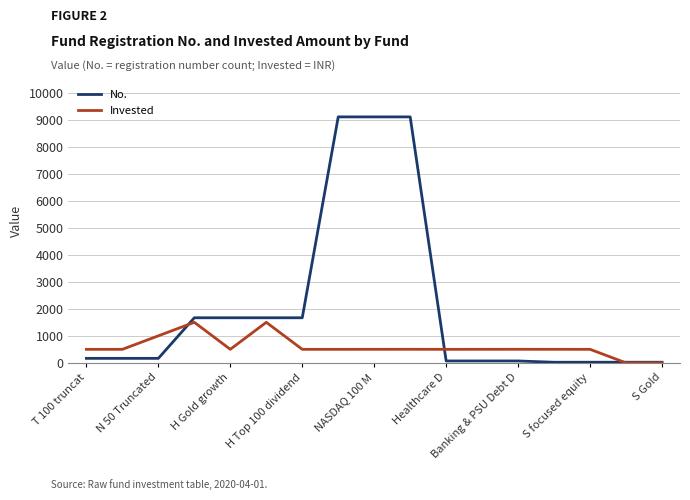

What is the highest value of the No. series?

9101